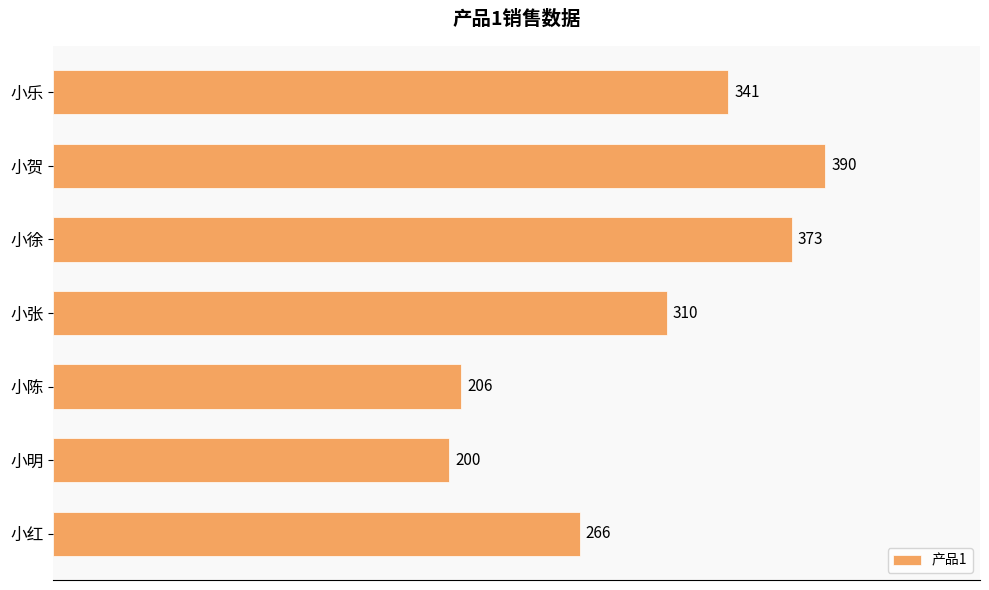

How many series are shown in this chart?

1